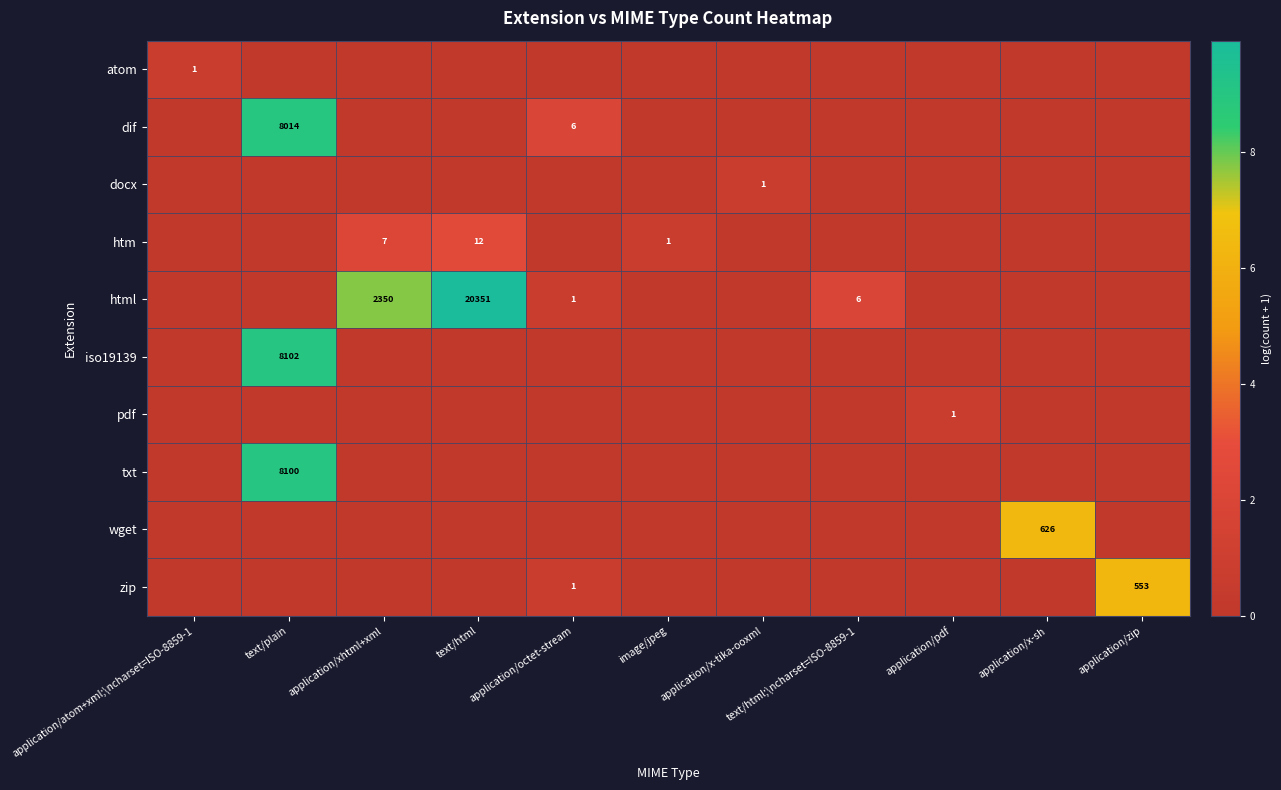

The dif series shows 11904 at text/plain. True or false?

False